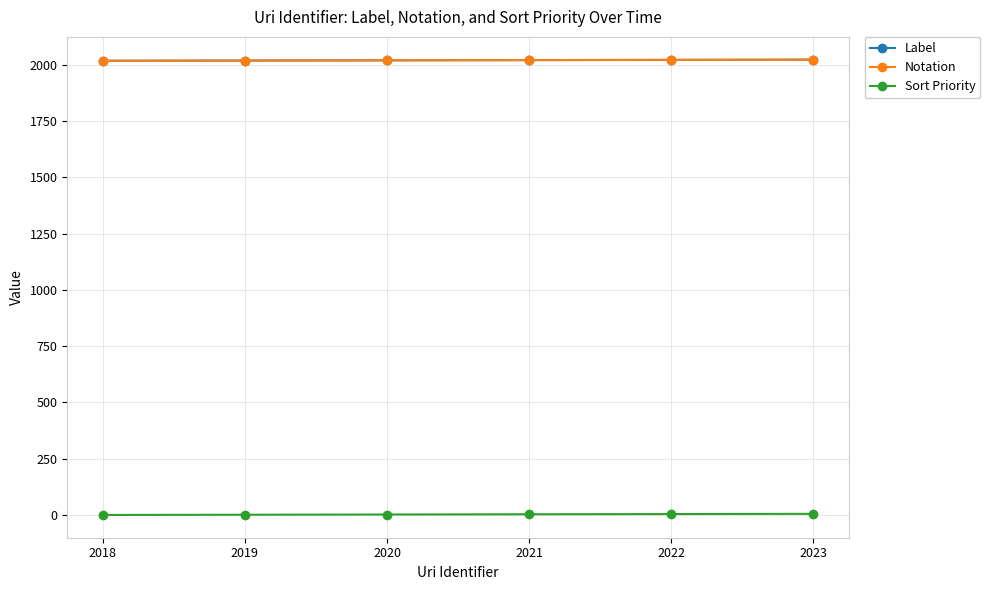

True or false: Notation and Label intersect in this chart.

False